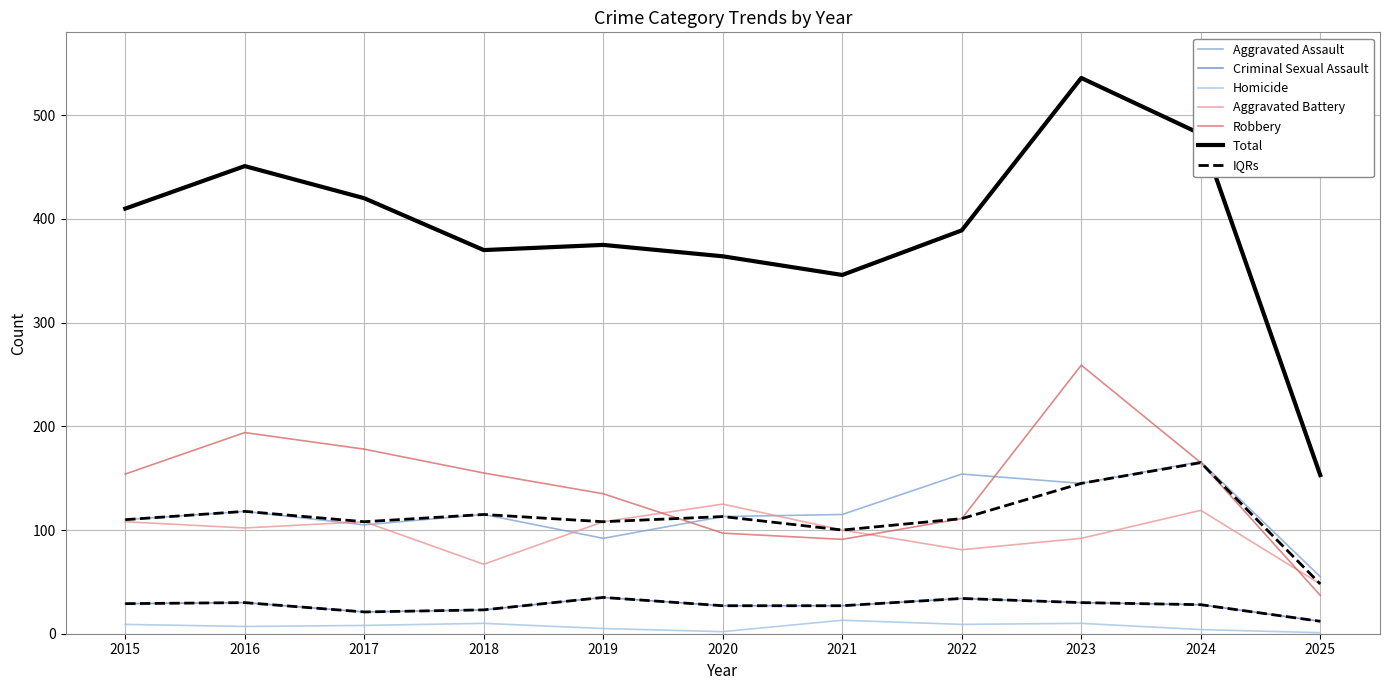

True or false: Aggravated Assault and Robbery intersect in this chart.

True